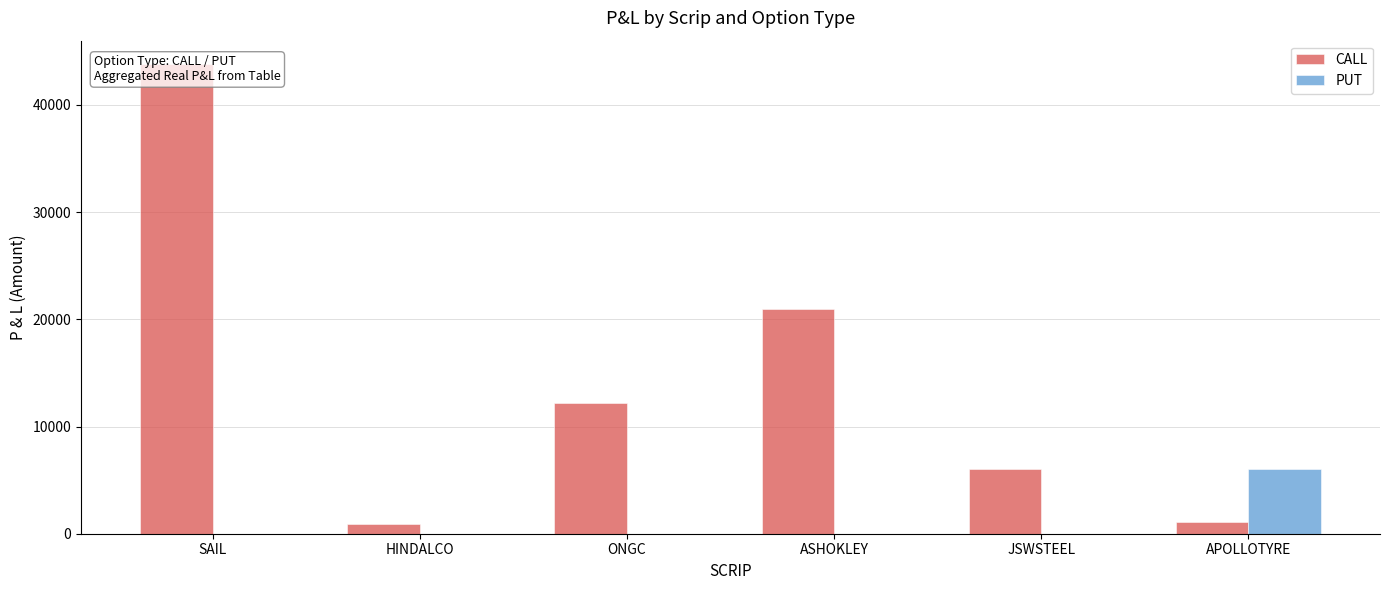

What are all the series names shown in the legend?

CALL, PUT